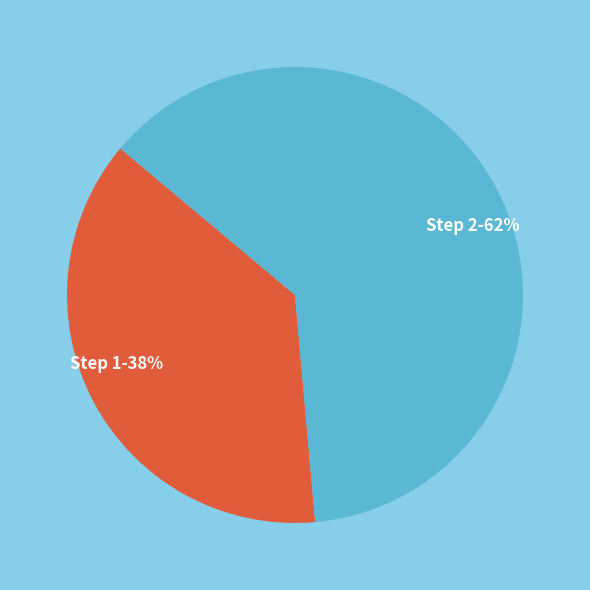

To the nearest percent, what percentage of the pie is Step 1?

38%